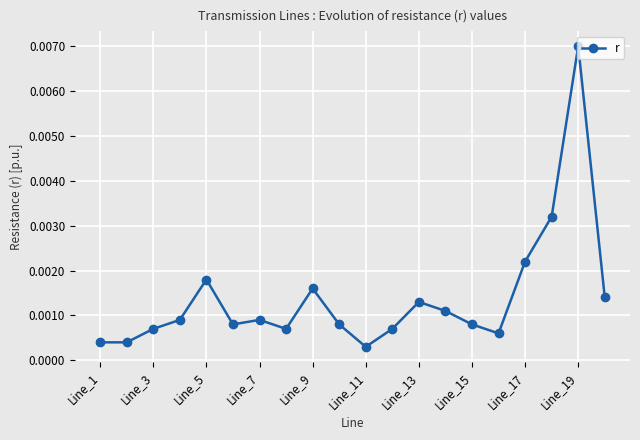

True or false: the data has more than 2 interior local peaks.

True